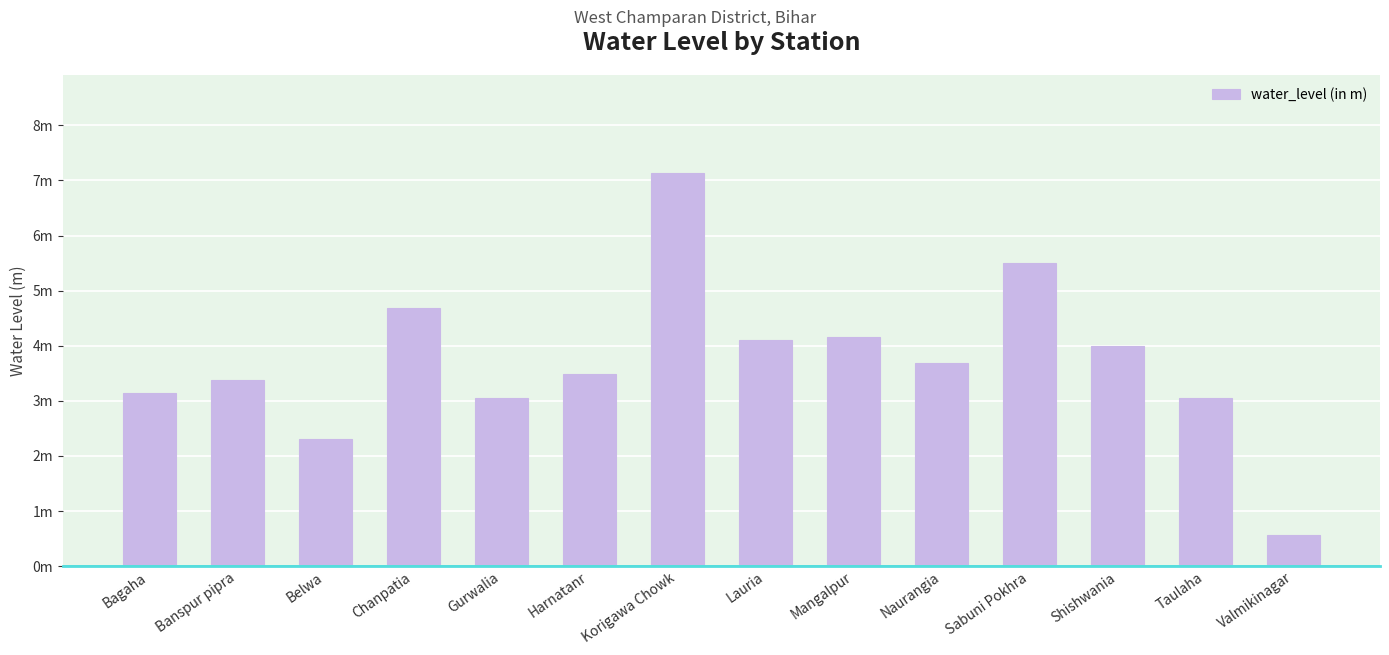

What is the sum of all values?

52.2